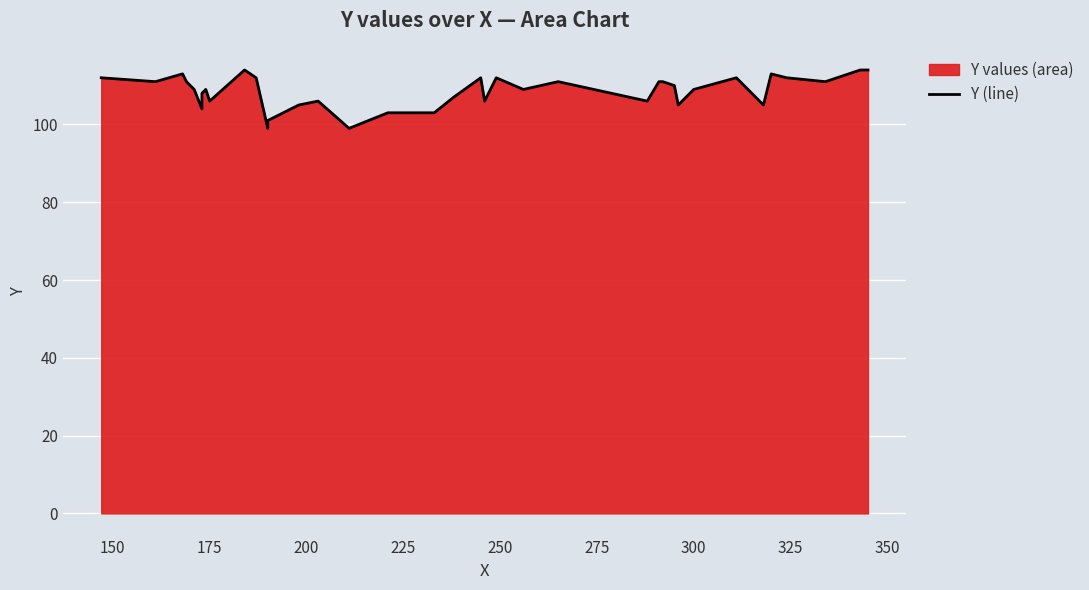

How many points are higher than both their immediate neighbors (excluding endpoints)?

9